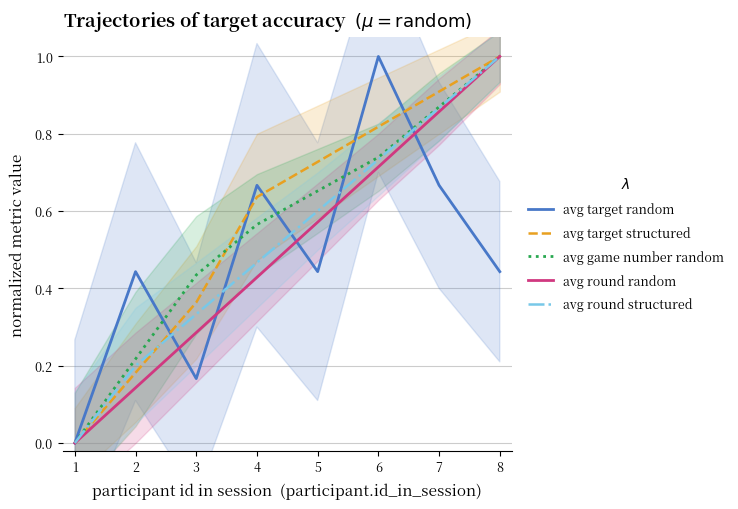

Where is the first local maximum for avg target random?

2